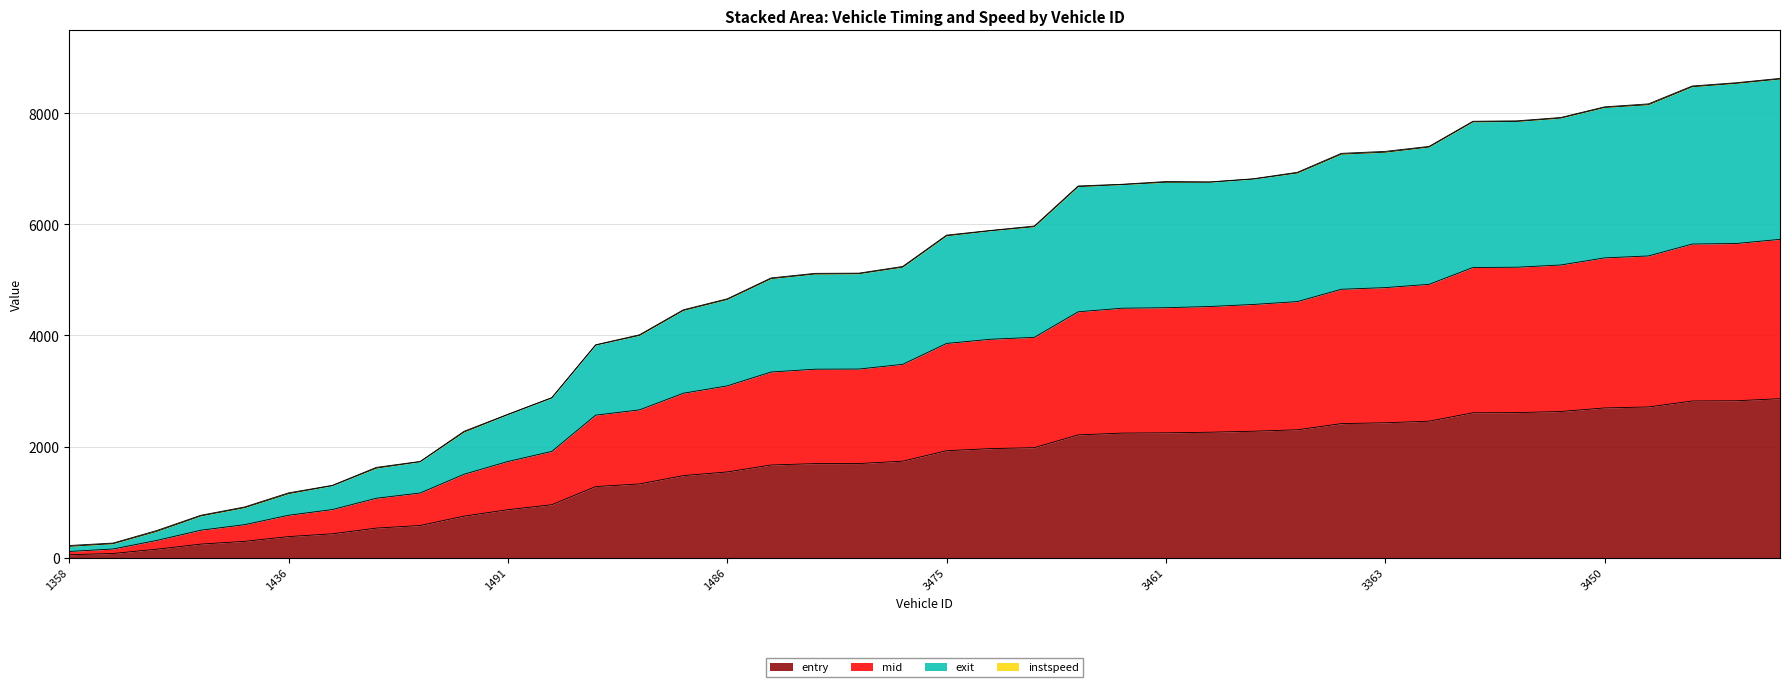

True or false: entry and exit cross at least once.

False